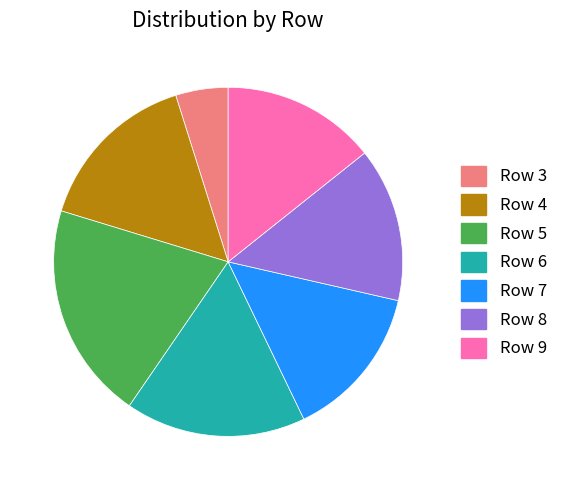

Is there a majority slice in this chart?

No